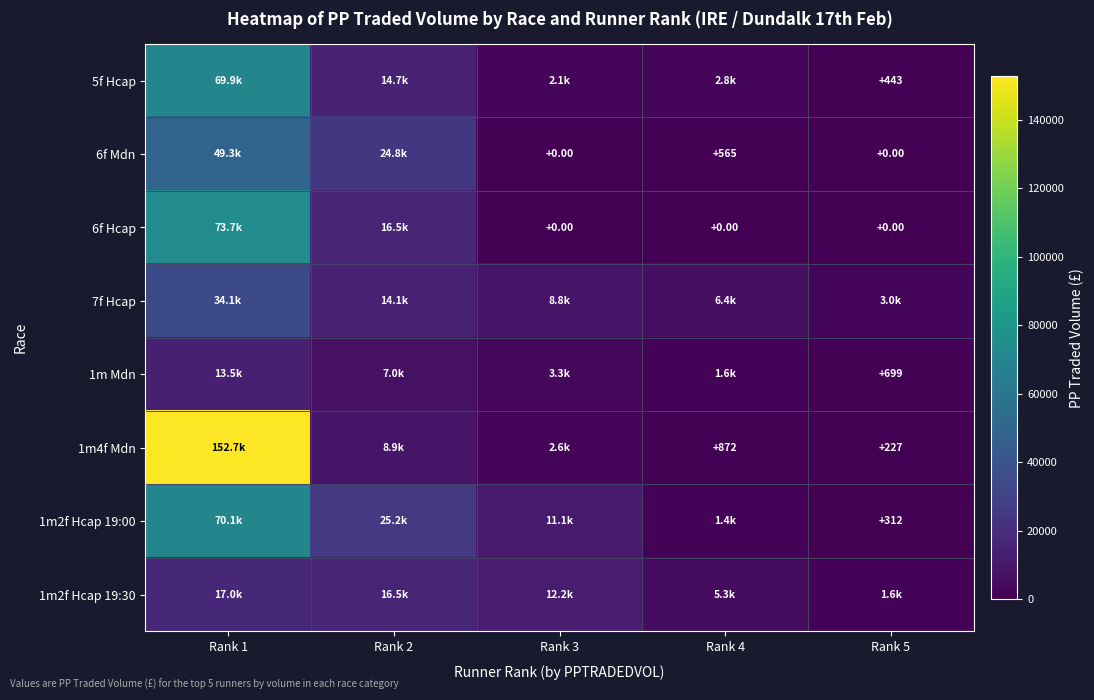

What is the sum of the 6f Mdn values at Rank 1 and Rank 3?

49318.9